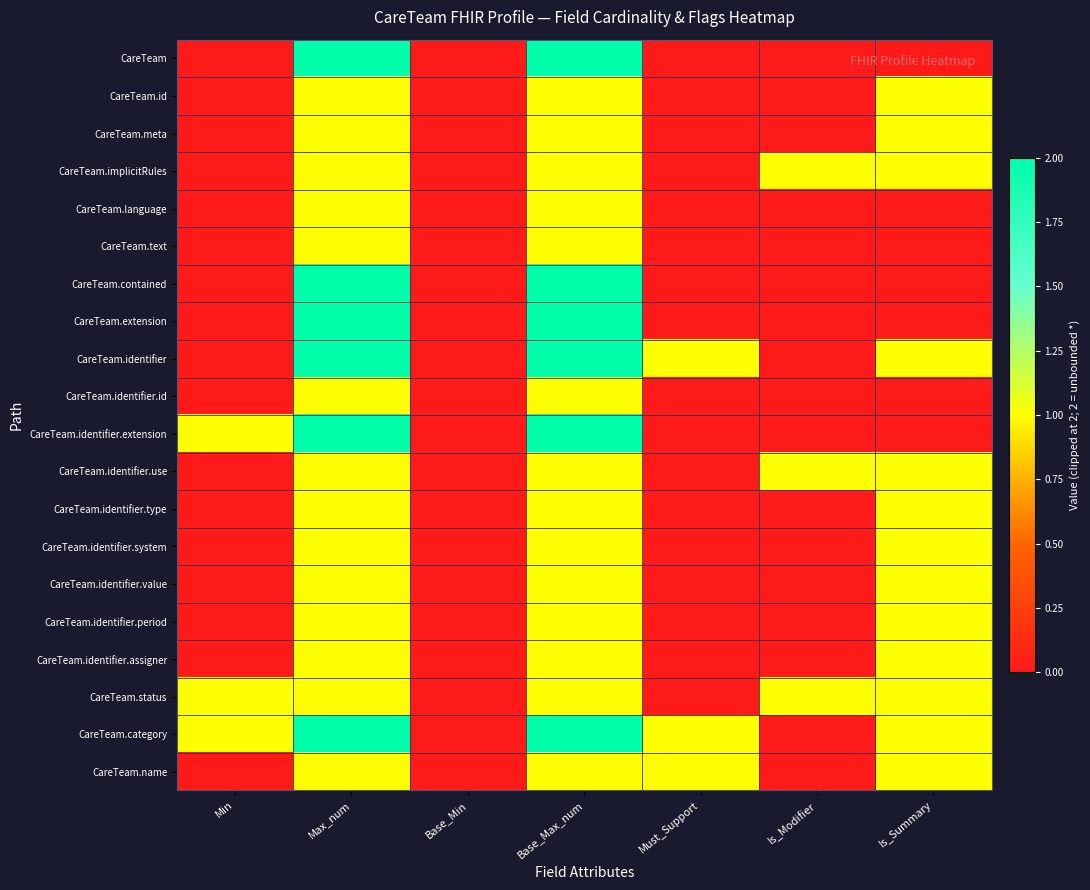

At how many categories does at least one series exceed 0?

6